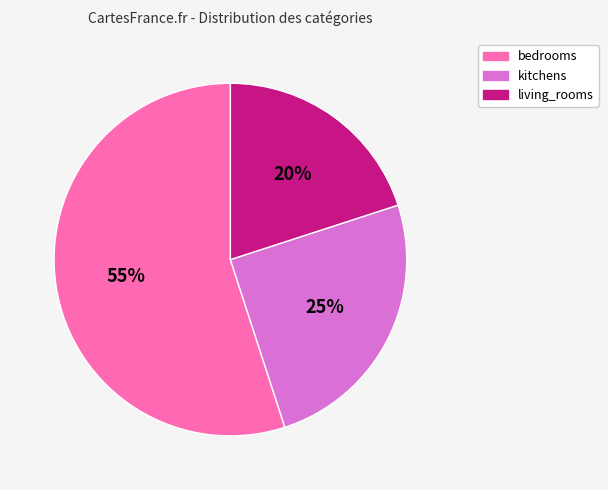

To the nearest percent, what is the difference between the bedrooms and kitchens slice percentages?

30%